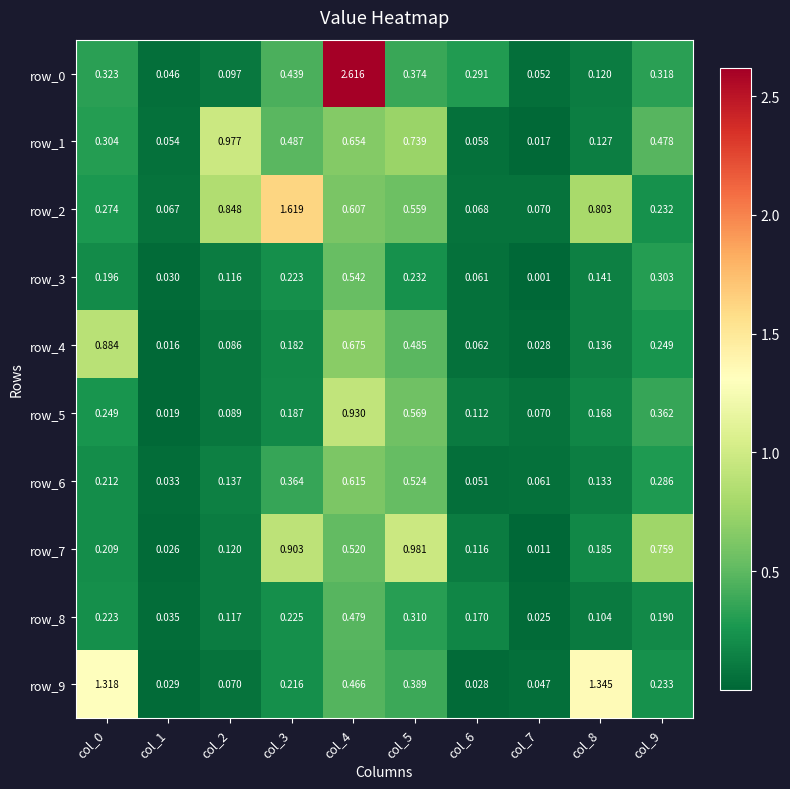

Is the value of row_1 at col_3 greater than the value of row_6 at col_3?

Yes